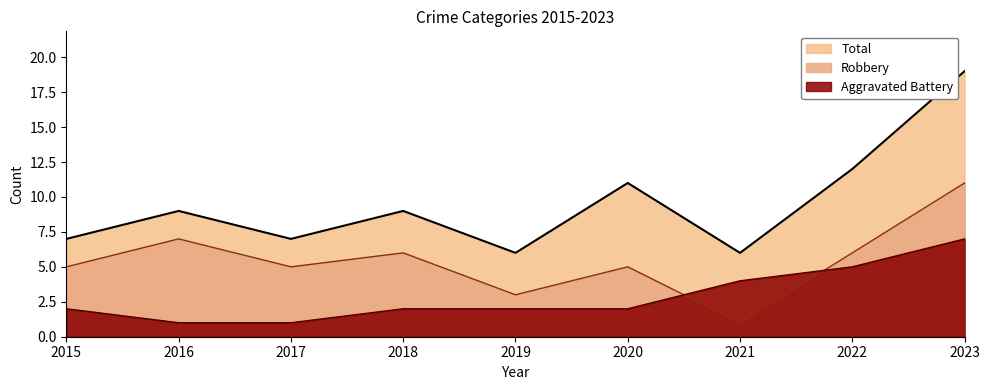

Where does the Total series first go above 9?

2020